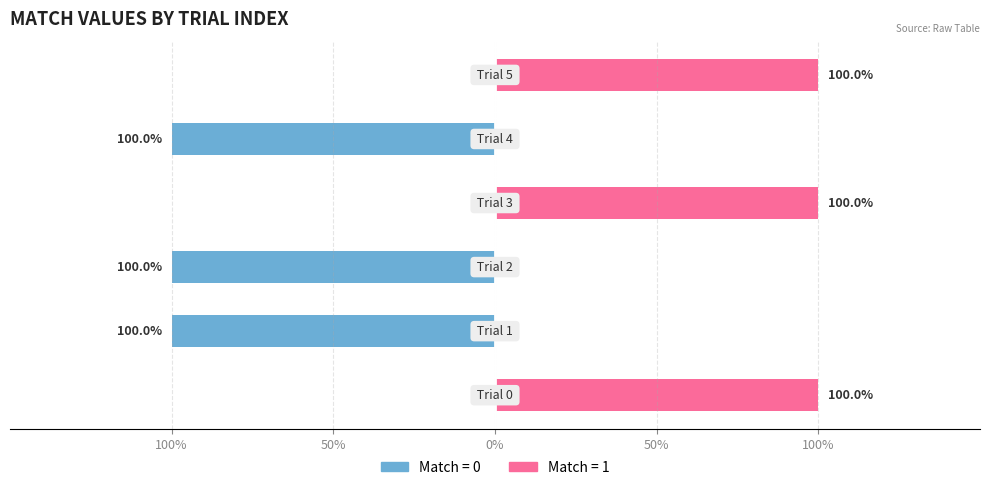

Is it true that the value at 4 is -1?

True